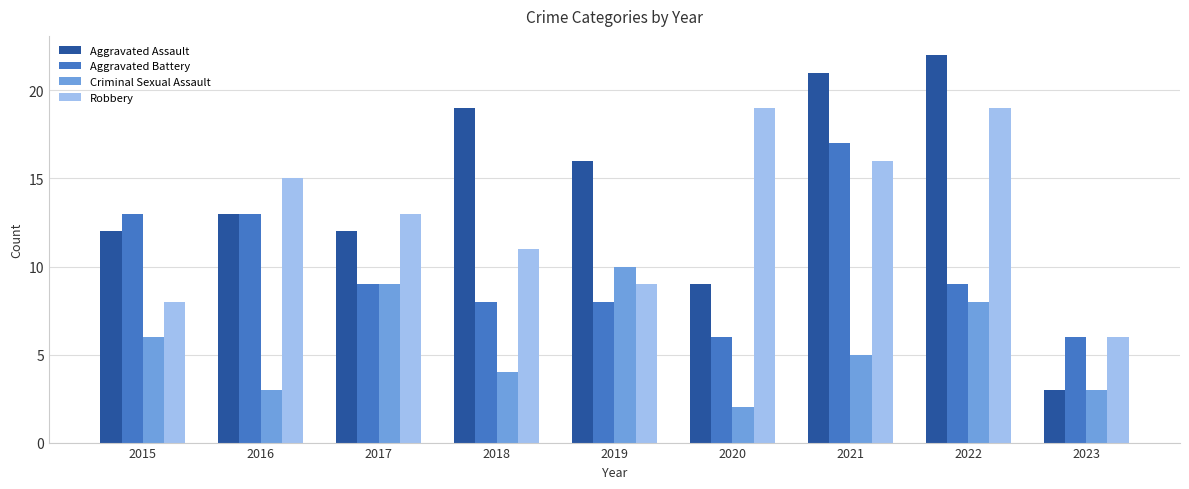

Rank the series at 2018 from highest to lowest value.

Aggravated Assault, Robbery, Aggravated Battery, Criminal Sexual Assault